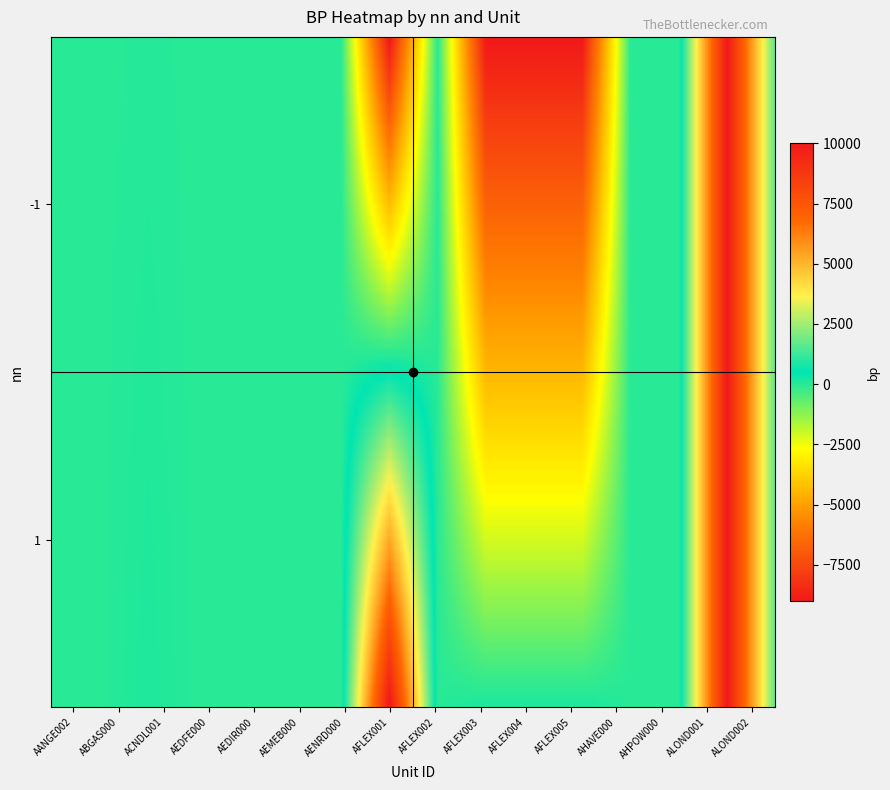

Is the value of -1 at 14 greater than the value of 1 at 14?

No